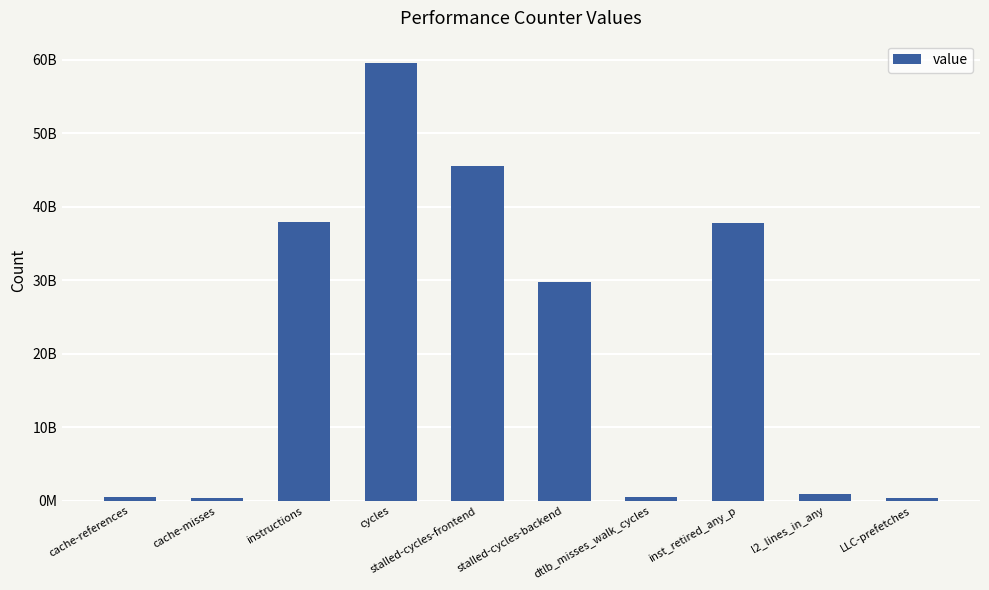

Is it true that the value at inst_retired_any_p is 37855237141?

True